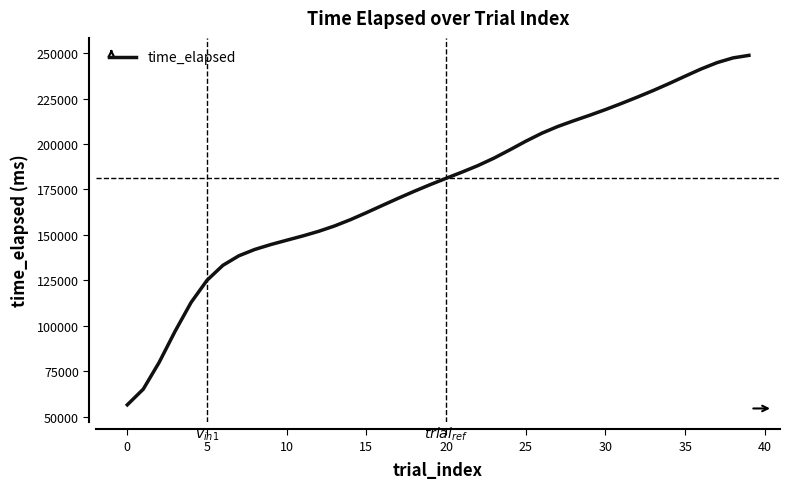

What is the greatest value displayed?

248751.5